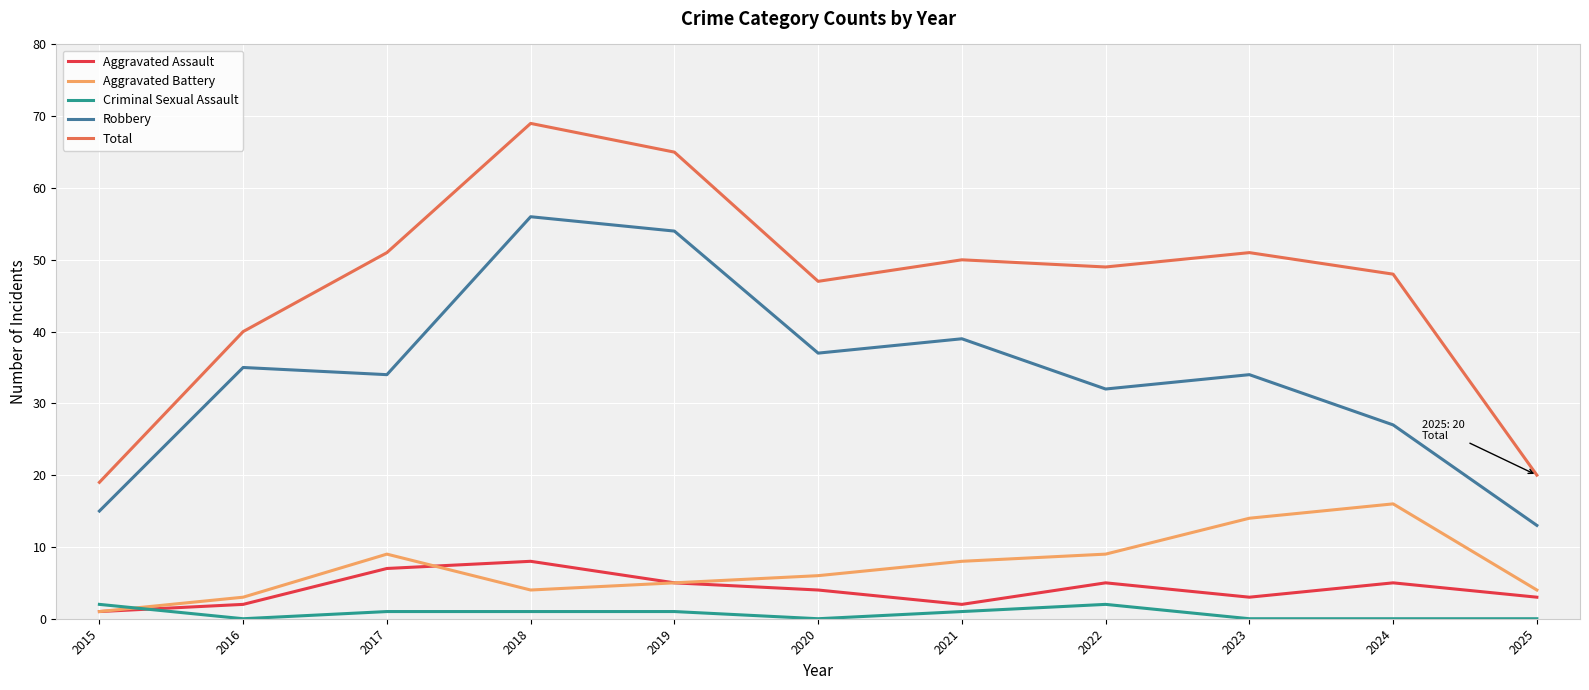

What is the average value of the Criminal Sexual Assault series?

1